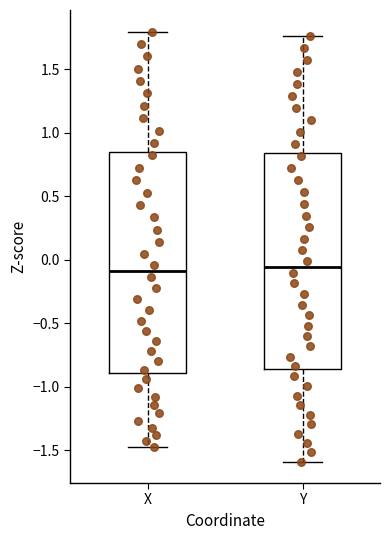

Reading left to right, transcribe this box plot: for each box, give where its median line is, the range the box spans, and where its two whiskers end, as read against the y-axis. The values are not printed on the chart, so give them approximately, as read against the axis.

X: median -0.10, box -0.90 to 0.85, whiskers -1.50 to 1.80
Y: median -0.05, box -0.85 to 0.85, whiskers -1.60 to 1.75